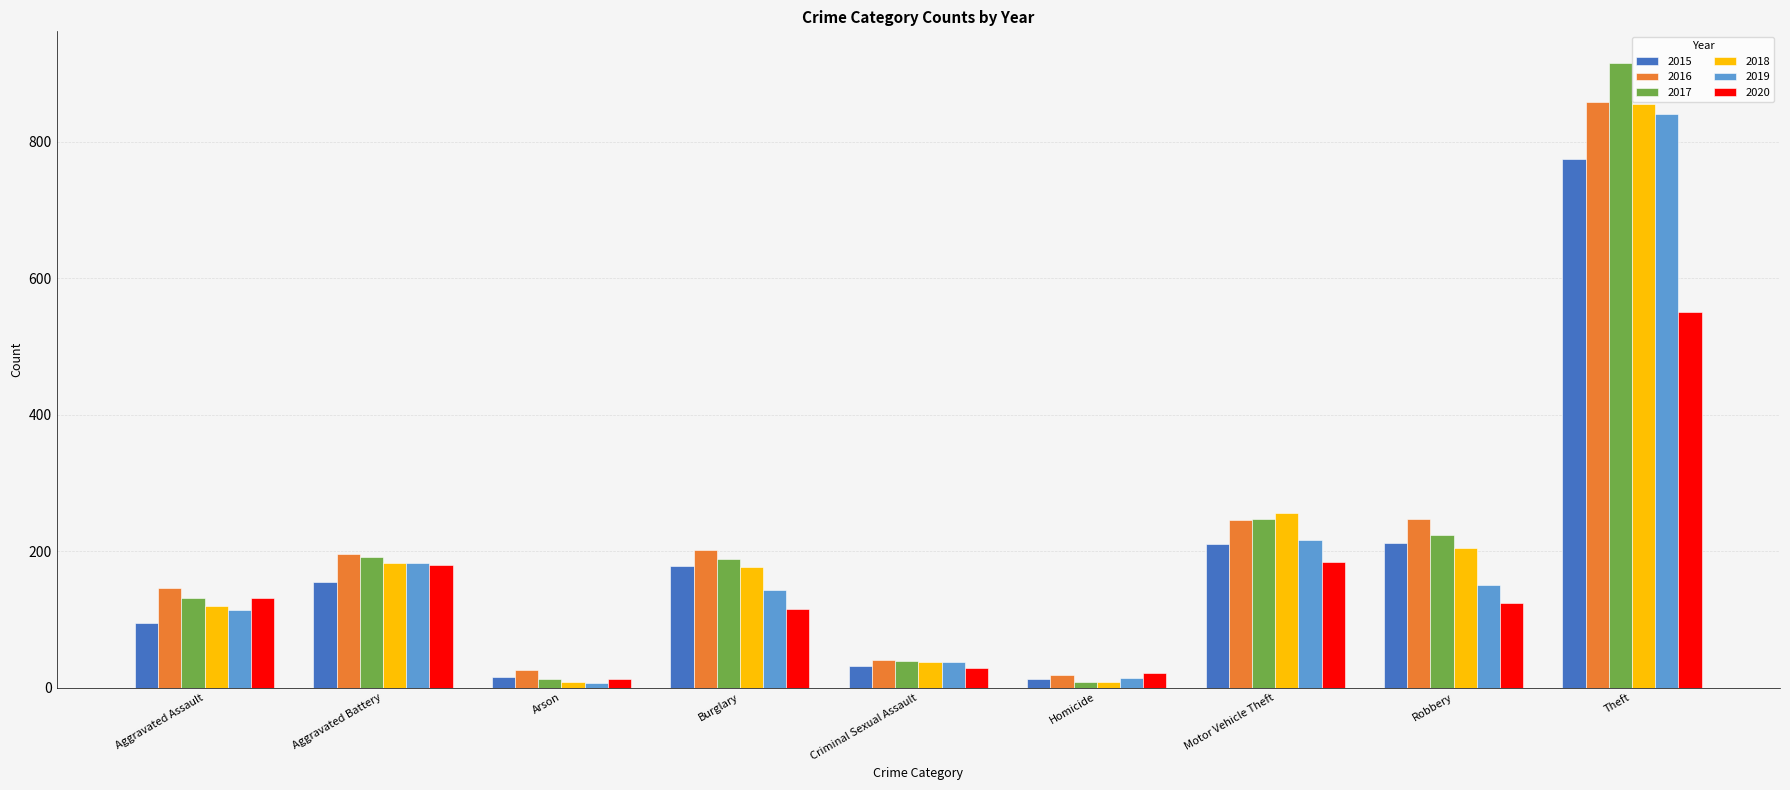

Which series has the widest spread of values?

2017